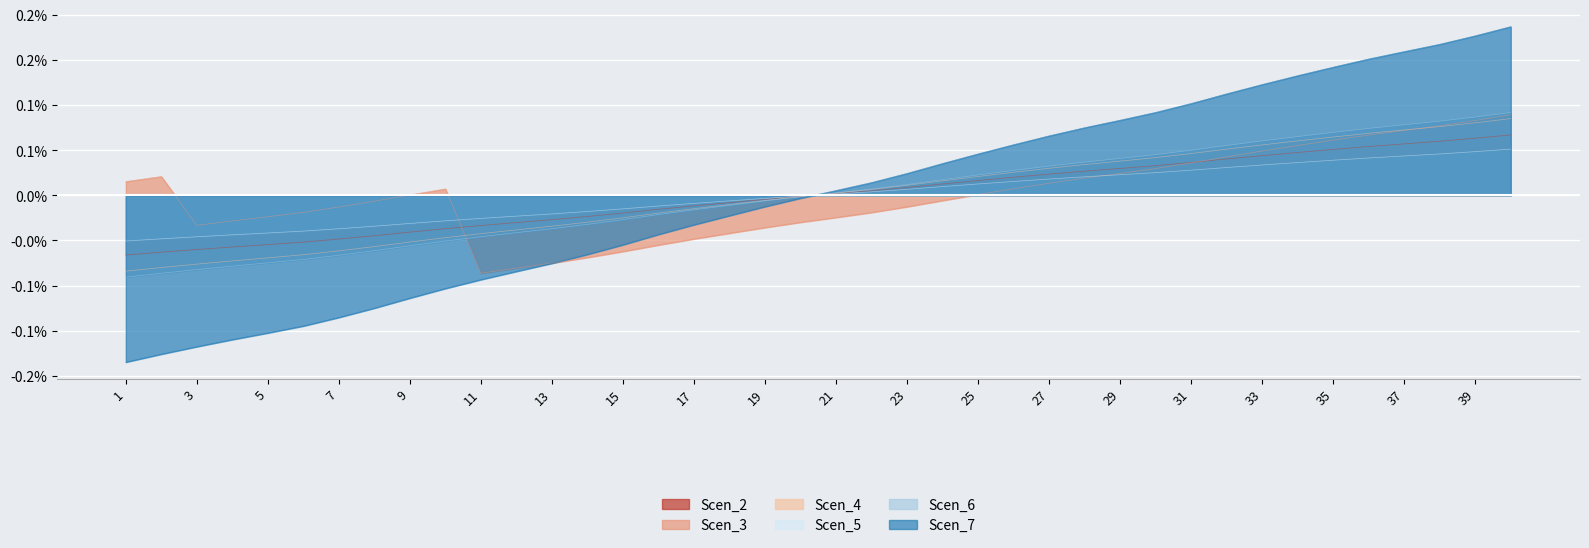

True or false: Scen_2 has a value of 0.1 at 35.

True